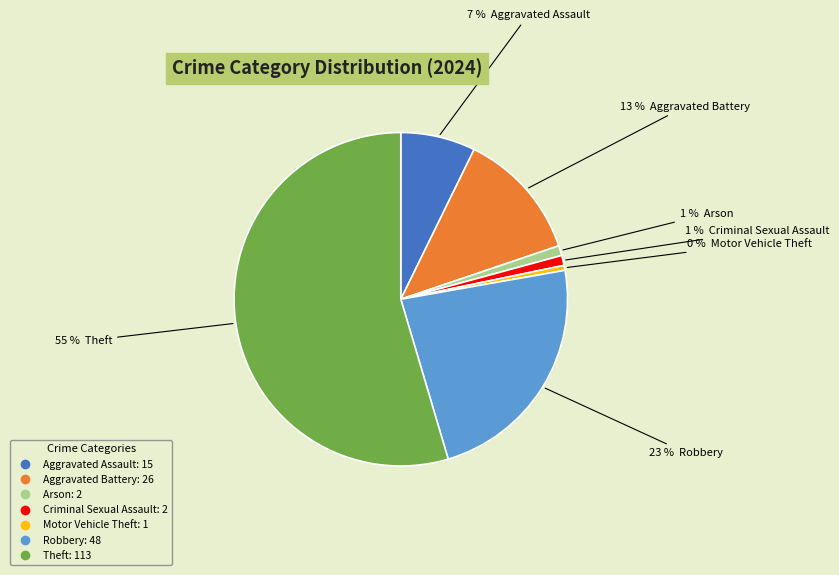

How many slices are in this pie chart?

7